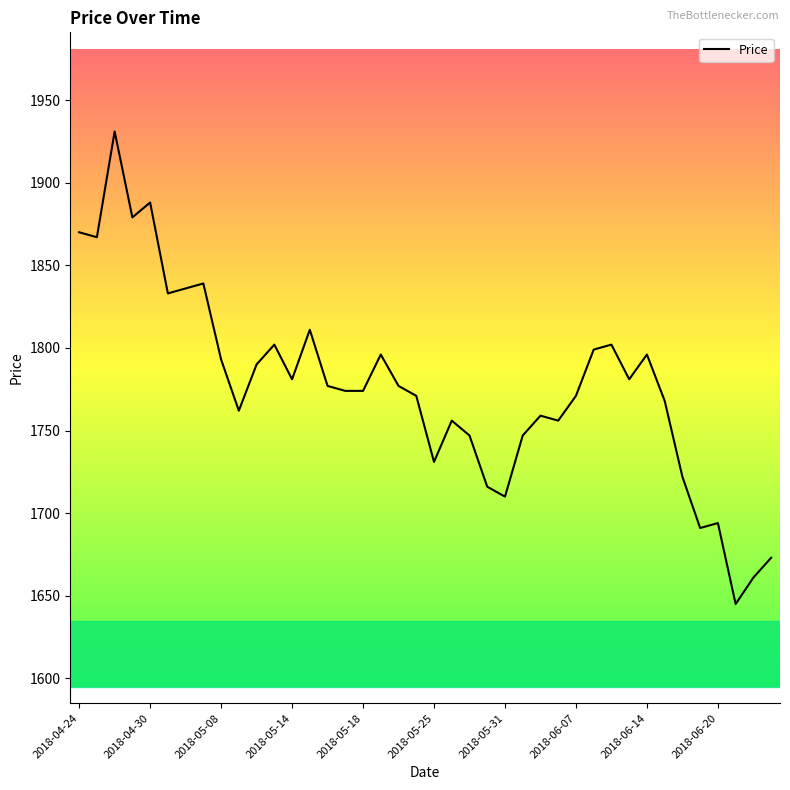

What is the maximum value shown in the chart?

1931